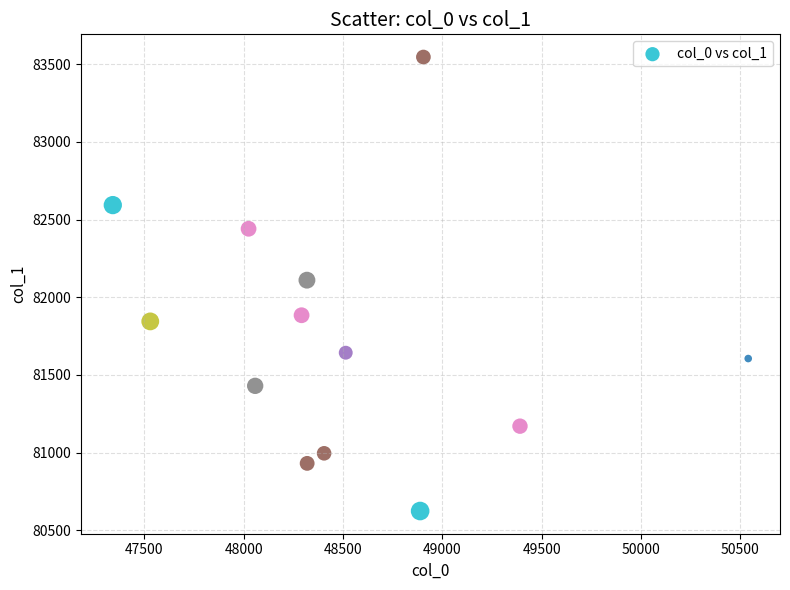

What is the range of Y values (max minus min)?

2922.5